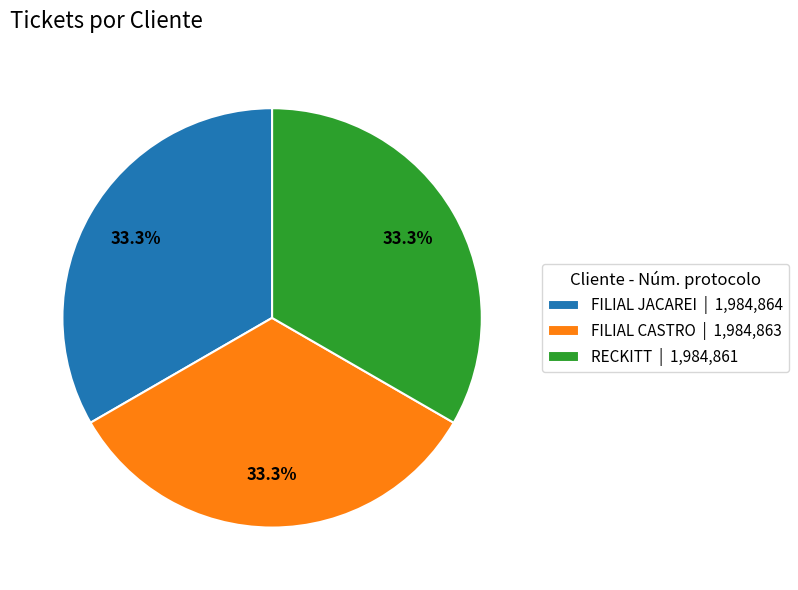

Count the number of slices in the pie.

3